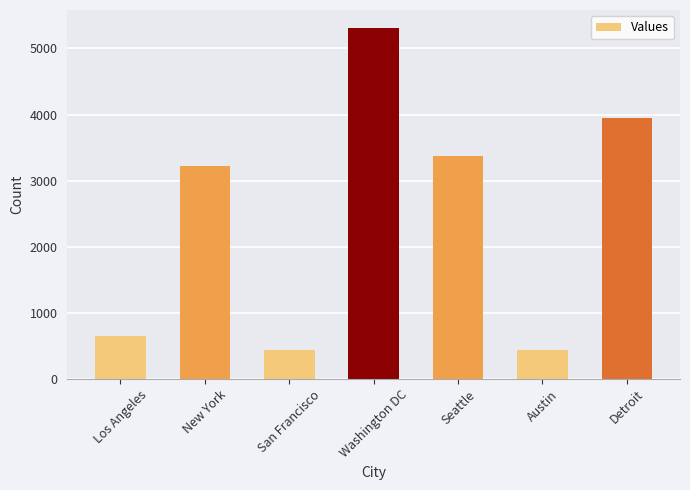

What is the minimum value shown in the chart?

434